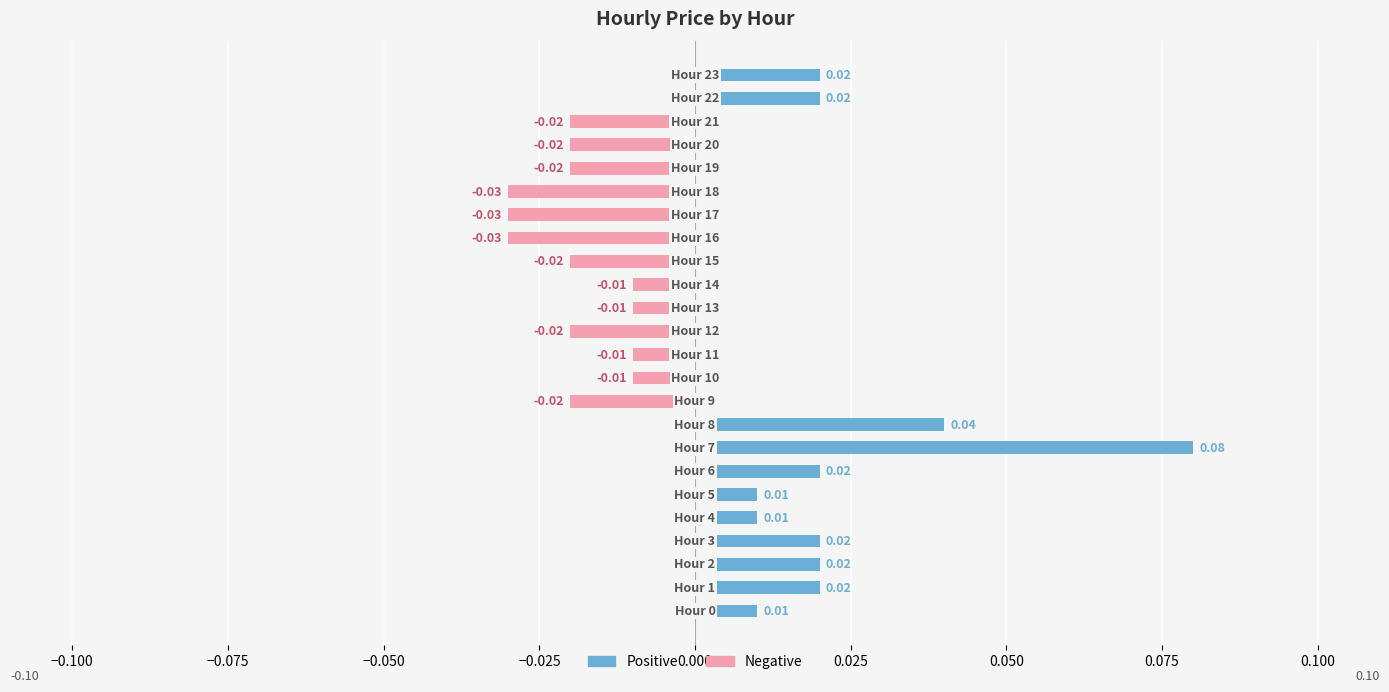

Which has a higher value, 13 or 22?

22